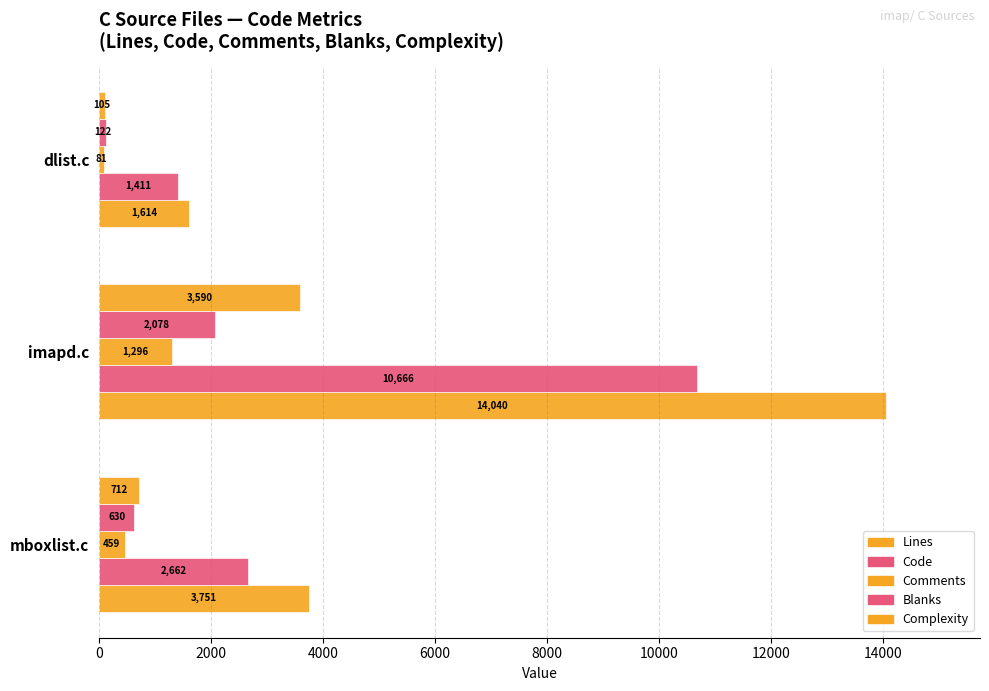

Count the number of categories in the chart.

3